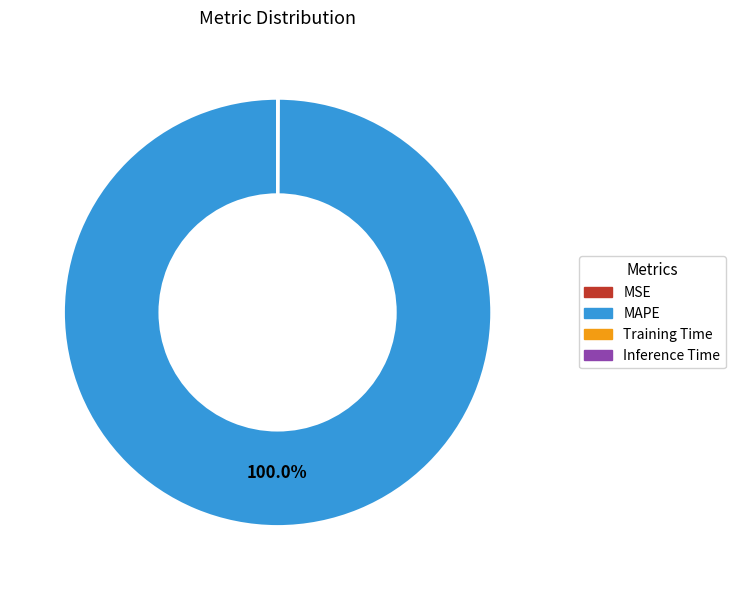

Does any single category account for the majority?

Yes